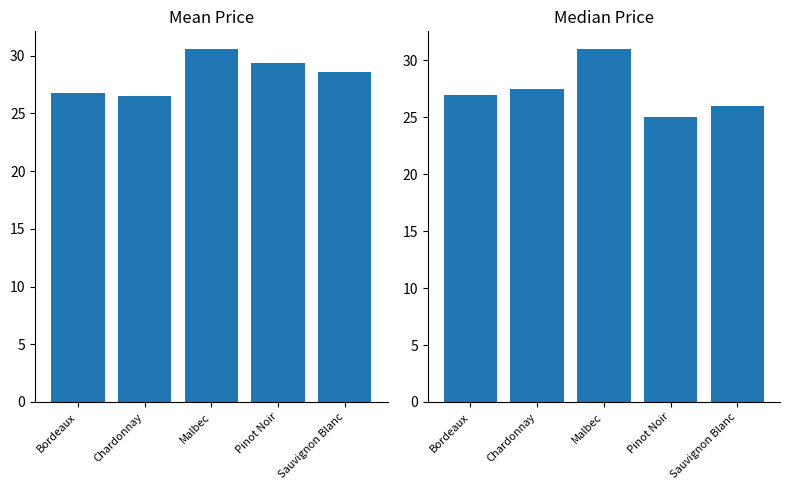

How many data points in Median Price are less than 26?

2